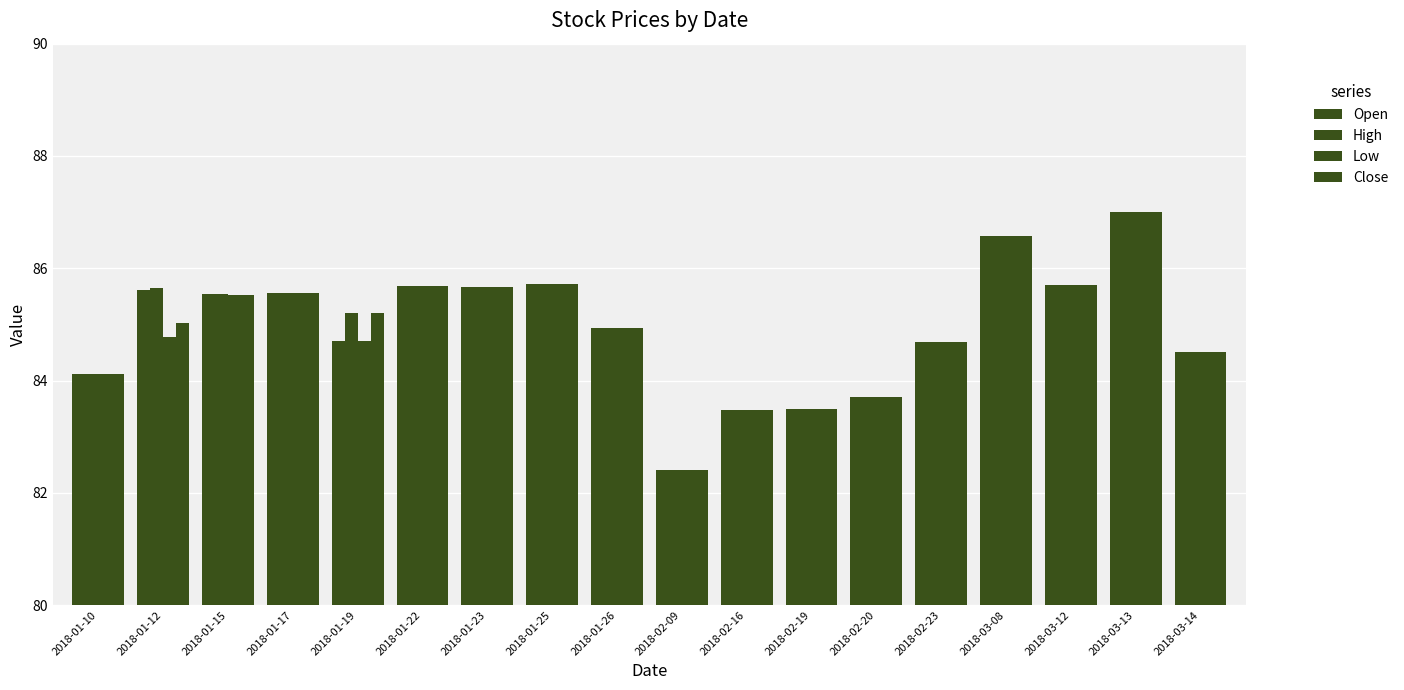

How many groups of bars are there?

18